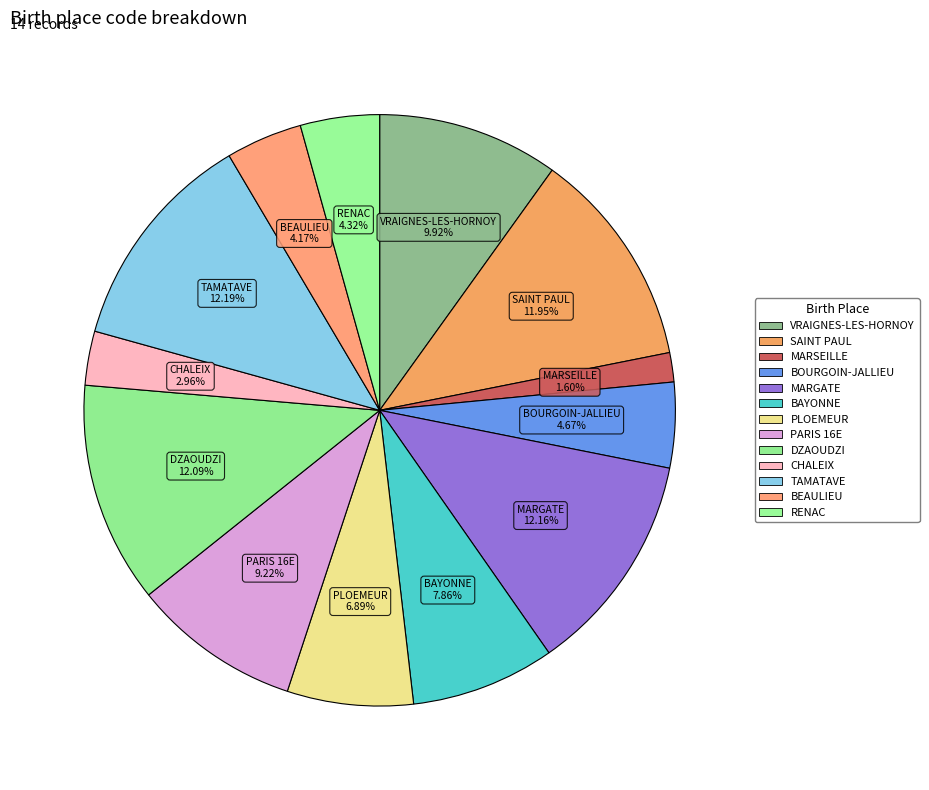

How many slices are in this pie chart?

13